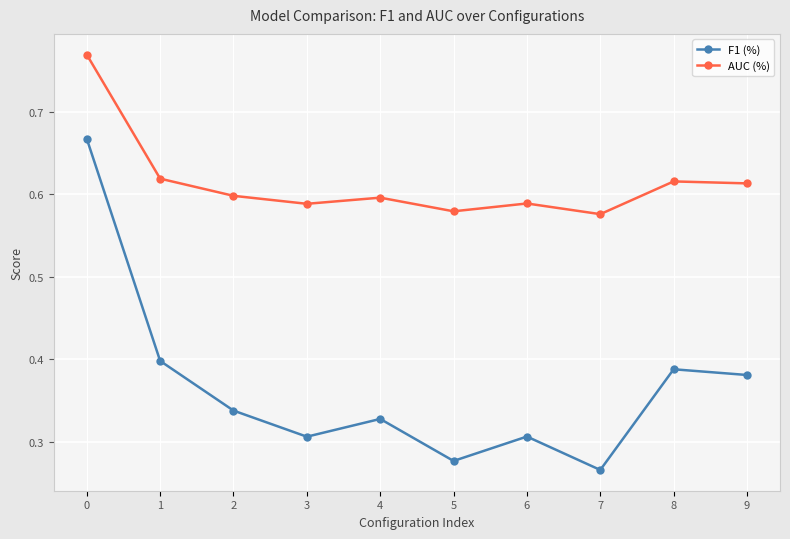

Rank the series at 3 from highest to lowest value.

AUC (%), F1 (%)